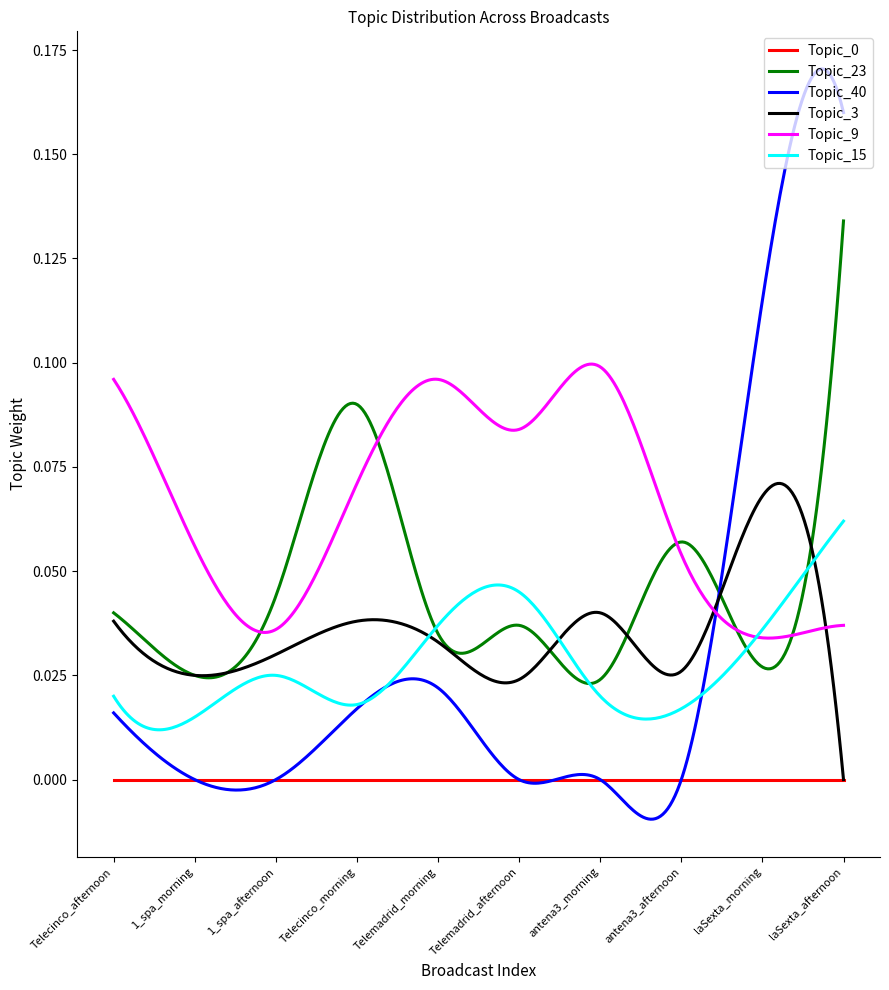

Does the chart have visible grid lines?

No